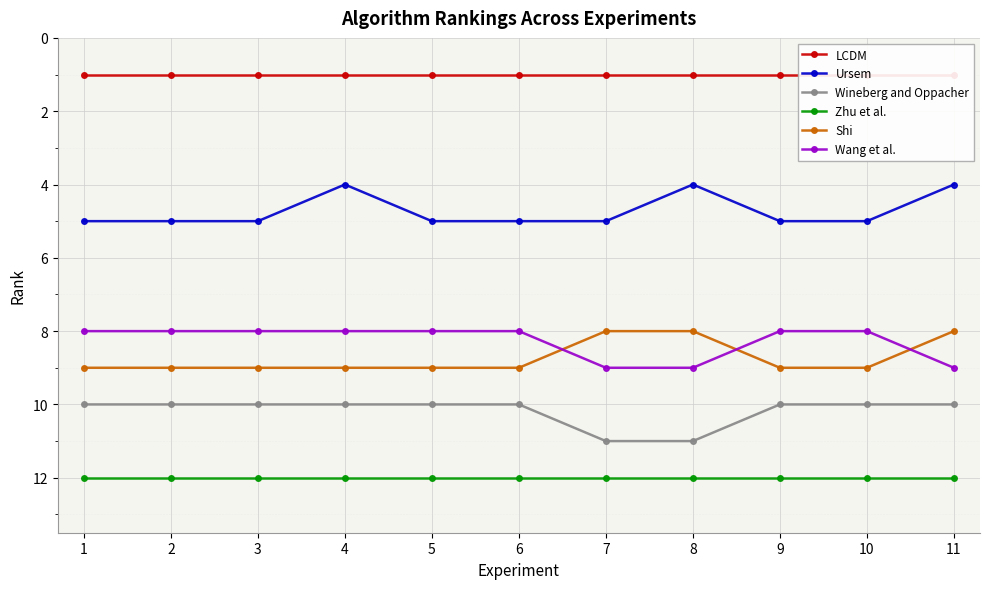

Which series has the largest range (max minus min)?

Ursem